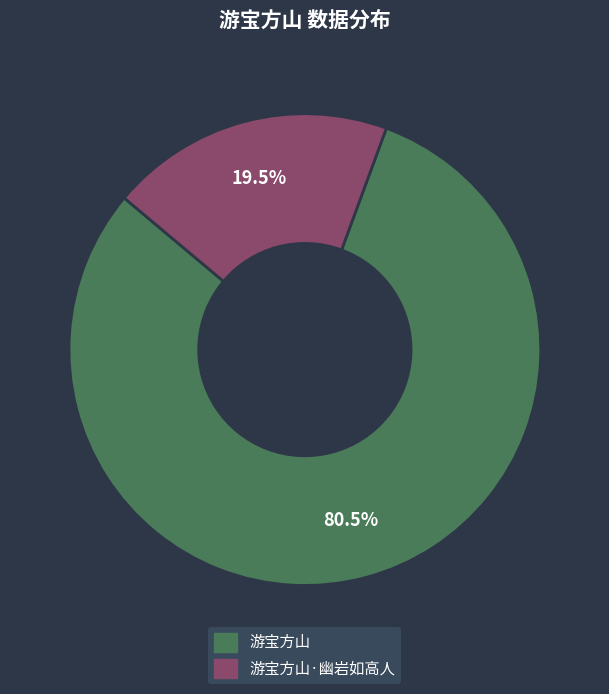

Rank the categories by value from lowest to highest.

游宝方山·幽岩如高人, 游宝方山